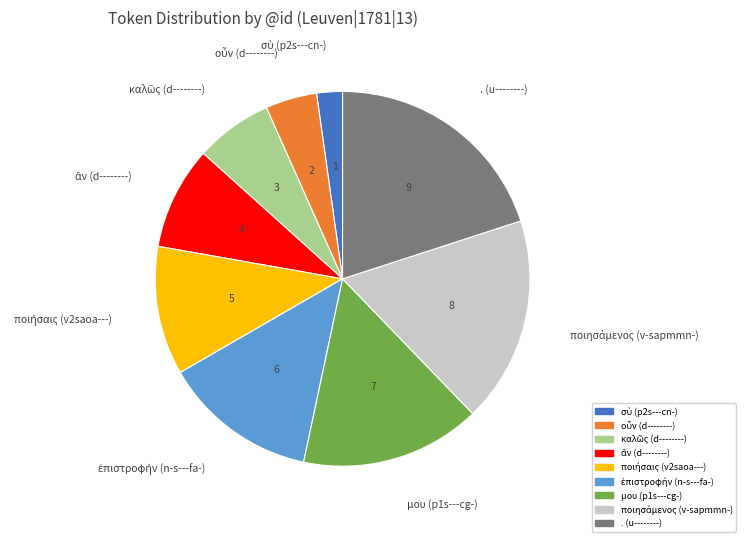

Which category has the biggest portion of the pie?

. (u--------)